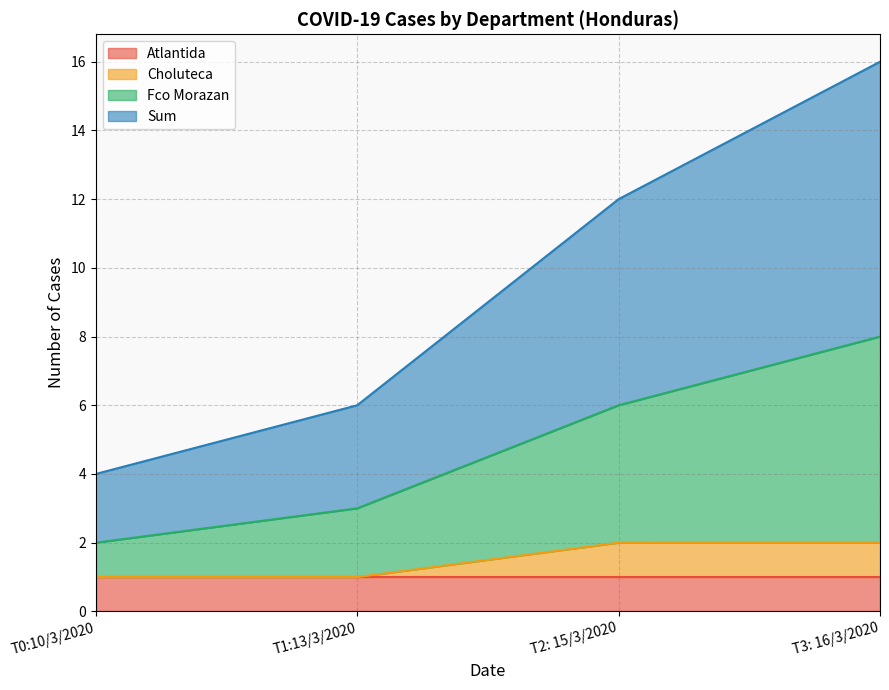

The Sum series shows 19 at T2: 15/3/2020. True or false?

False